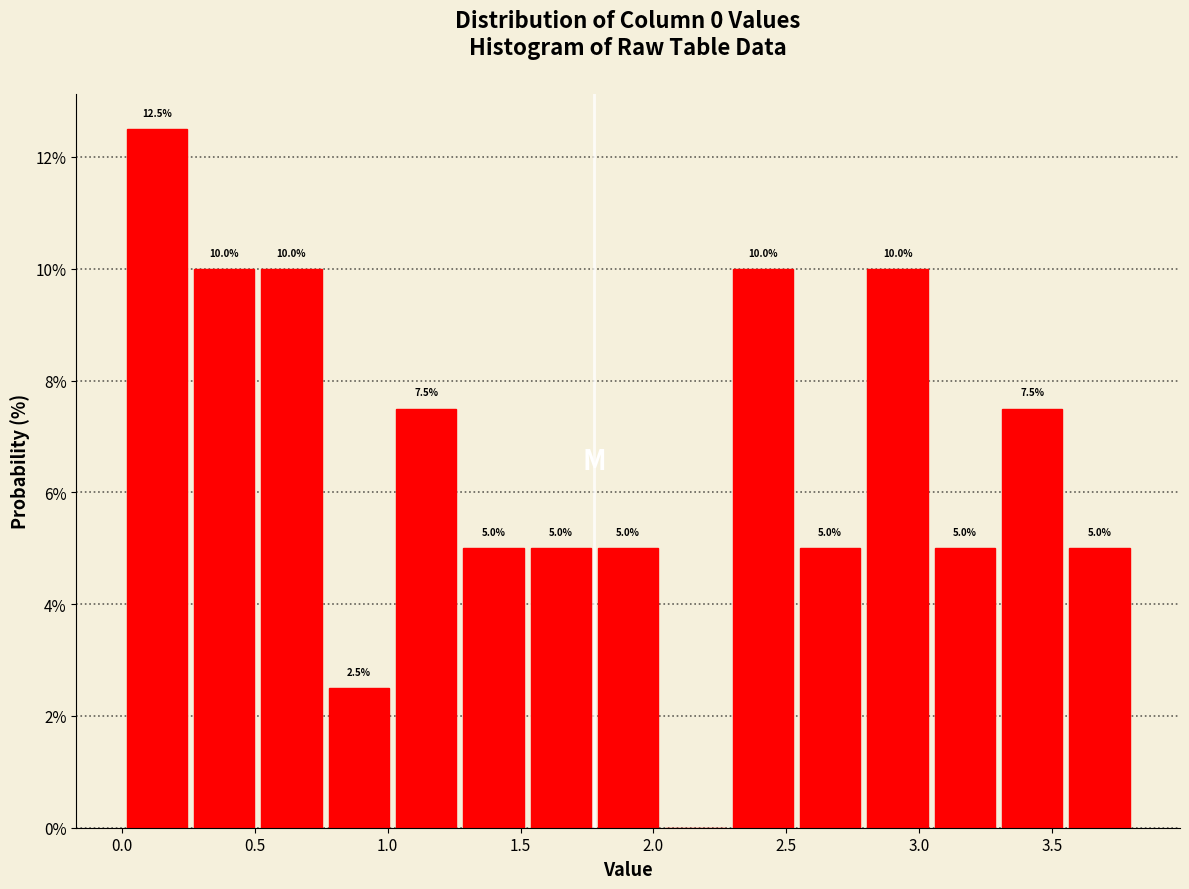

Over which range of the x-axis is the bar tallest?

0.00 to 0.25